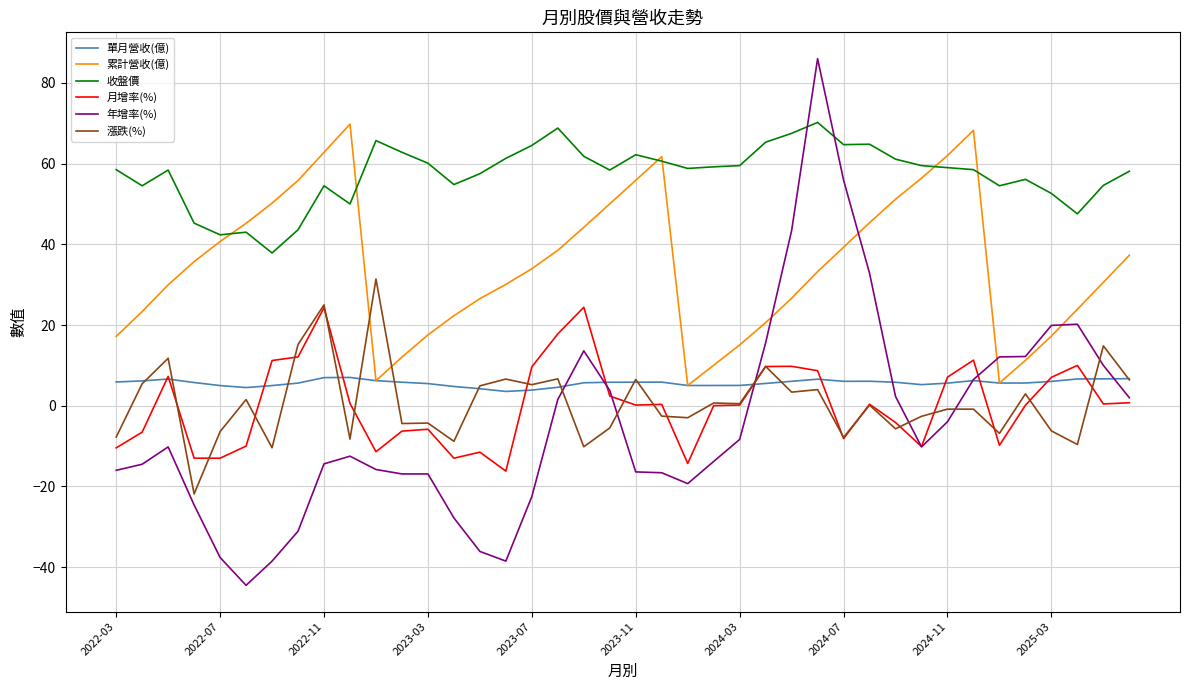

Which series has the widest spread of values?

年增率(%)